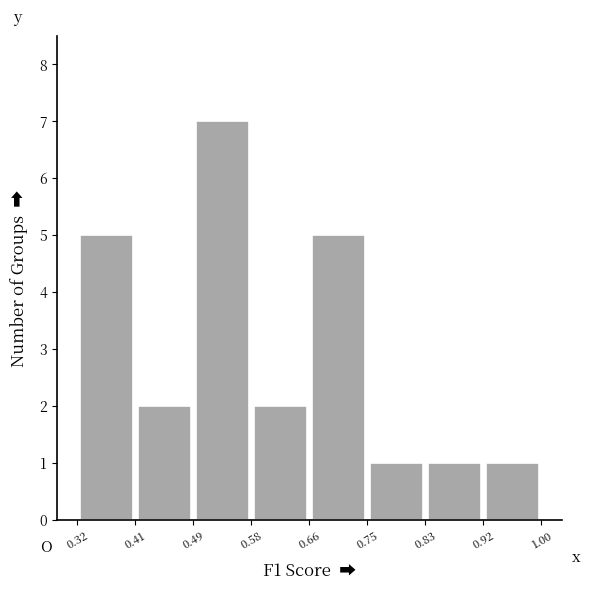

Over which range of the x-axis is the bar tallest?

0.49 to 0.58